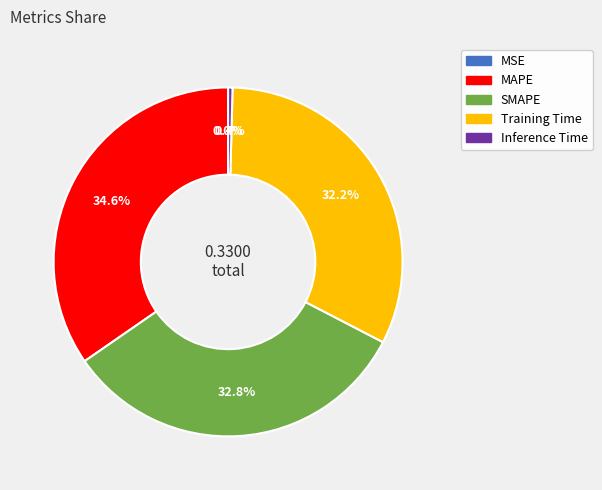

Does MAPE represent more than half of the total?

No